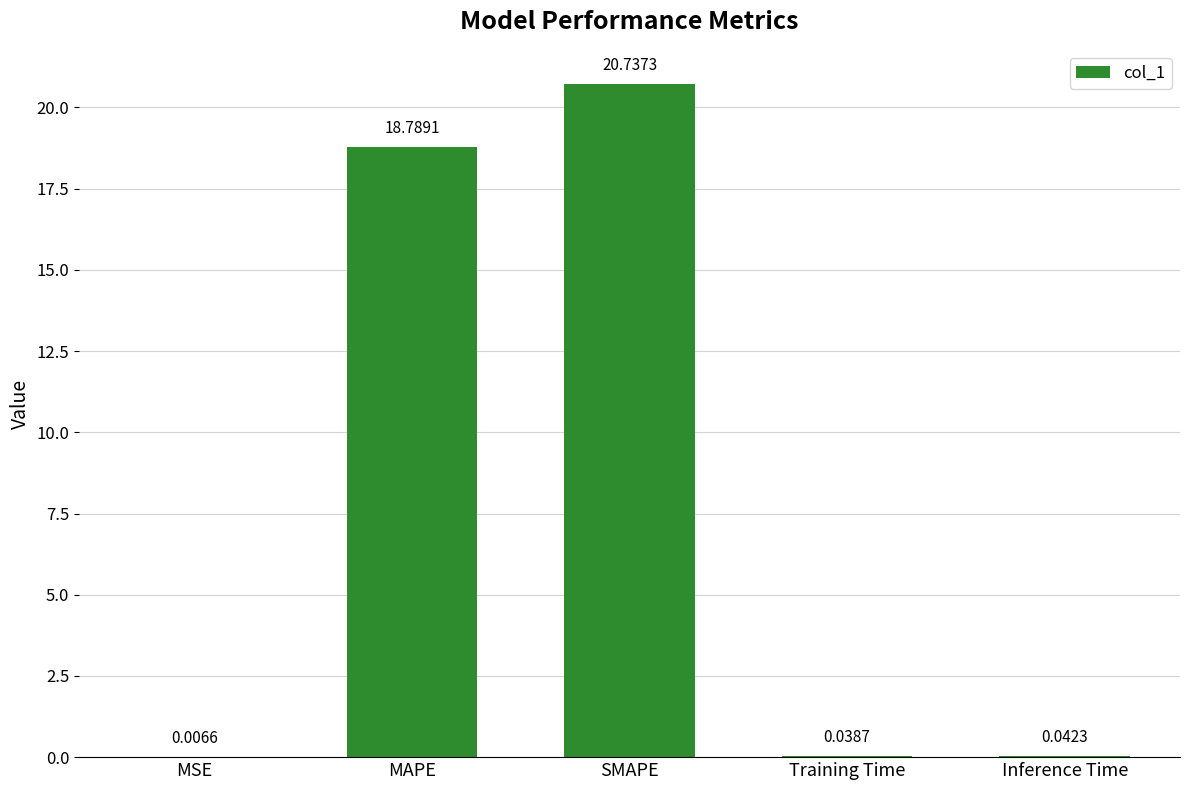

What is the sum of the values at SMAPE and Inference Time?

20.8